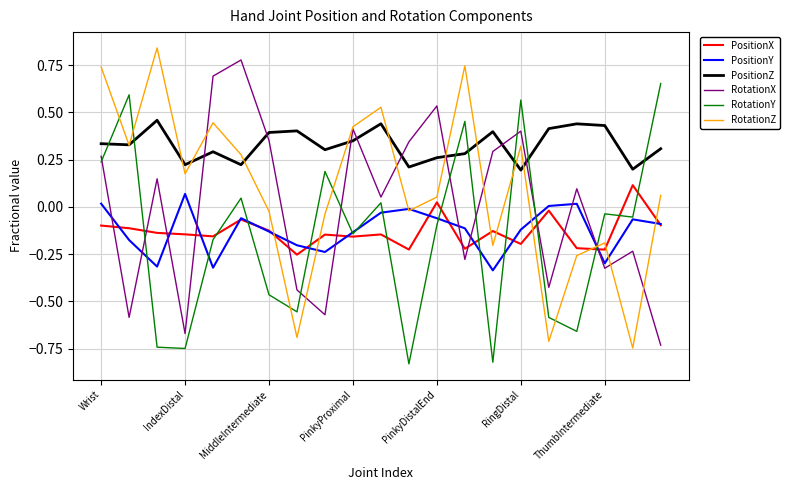

After their last crossing, which series has the higher values: RotationY or RotationZ?

RotationY